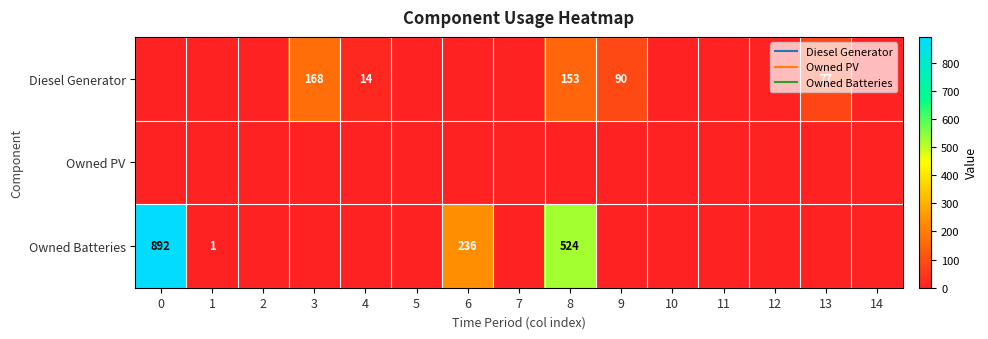

Which series changed the most between 3 and 5?

row_0